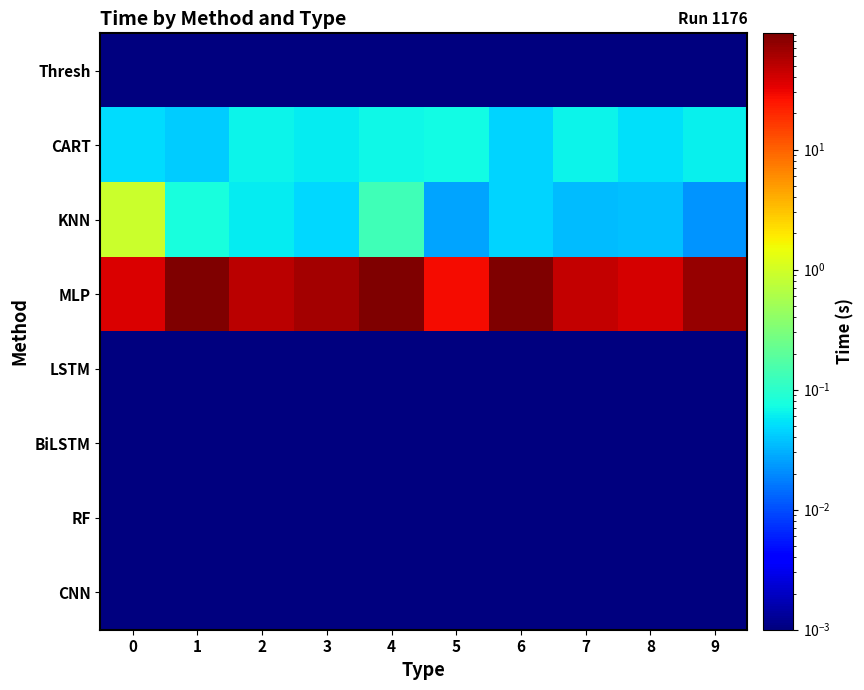

Reading left to right, extract all data points from this chart.

Thresh: 0=0.0	1=0.0	2=0.0	3=0.0	4=0.0	5=0.0	6=0.0	7=0.0	8=0.0	9=0.0
CART: 0=0.0	1=0.0	2=0.1	3=0.1	4=0.1	5=0.1	6=0.0	7=0.1	8=0.1	9=0.1
KNN: 0=0.9	1=0.1	2=0.1	3=0.0	4=0.1	5=0.0	6=0.0	7=0.0	8=0.0	9=0.0
MLP: 0=37.4	1=93.0	2=49.8	3=64.0	4=89.7	5=28.3	6=89.4	7=45.6	8=39.2	9=73.2
LSTM: 0=0.0	1=0.0	2=0.0	3=0.0	4=0.0	5=0.0	6=0.0	7=0.0	8=0.0	9=0.0
BiLSTM: 0=0.0	1=0.0	2=0.0	3=0.0	4=0.0	5=0.0	6=0.0	7=0.0	8=0.0	9=0.0
RF: 0=0.0	1=0.0	2=0.0	3=0.0	4=0.0	5=0.0	6=0.0	7=0.0	8=0.0	9=0.0
CNN: 0=0.0	1=0.0	2=0.0	3=0.0	4=0.0	5=0.0	6=0.0	7=0.0	8=0.0	9=0.0